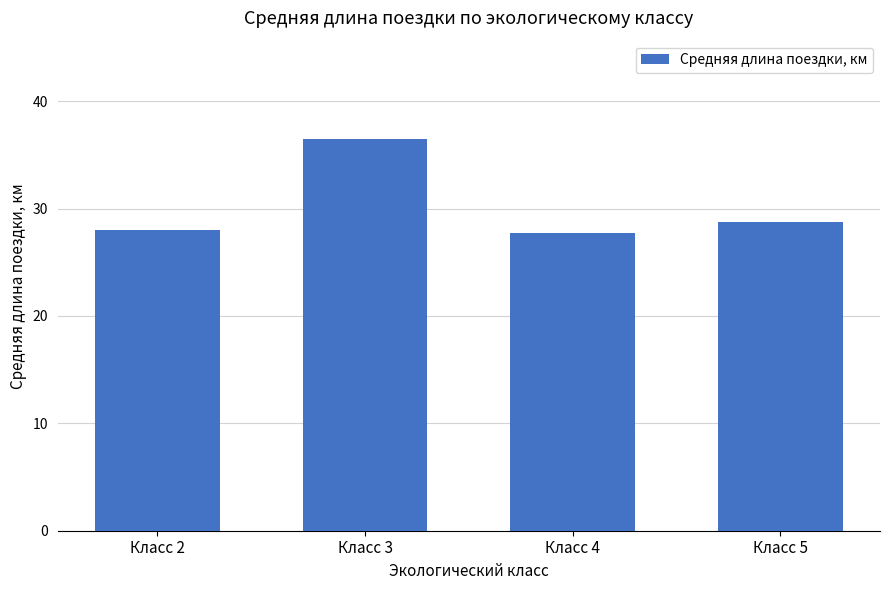

The value at Класс 4 is 27.8. True or false?

True